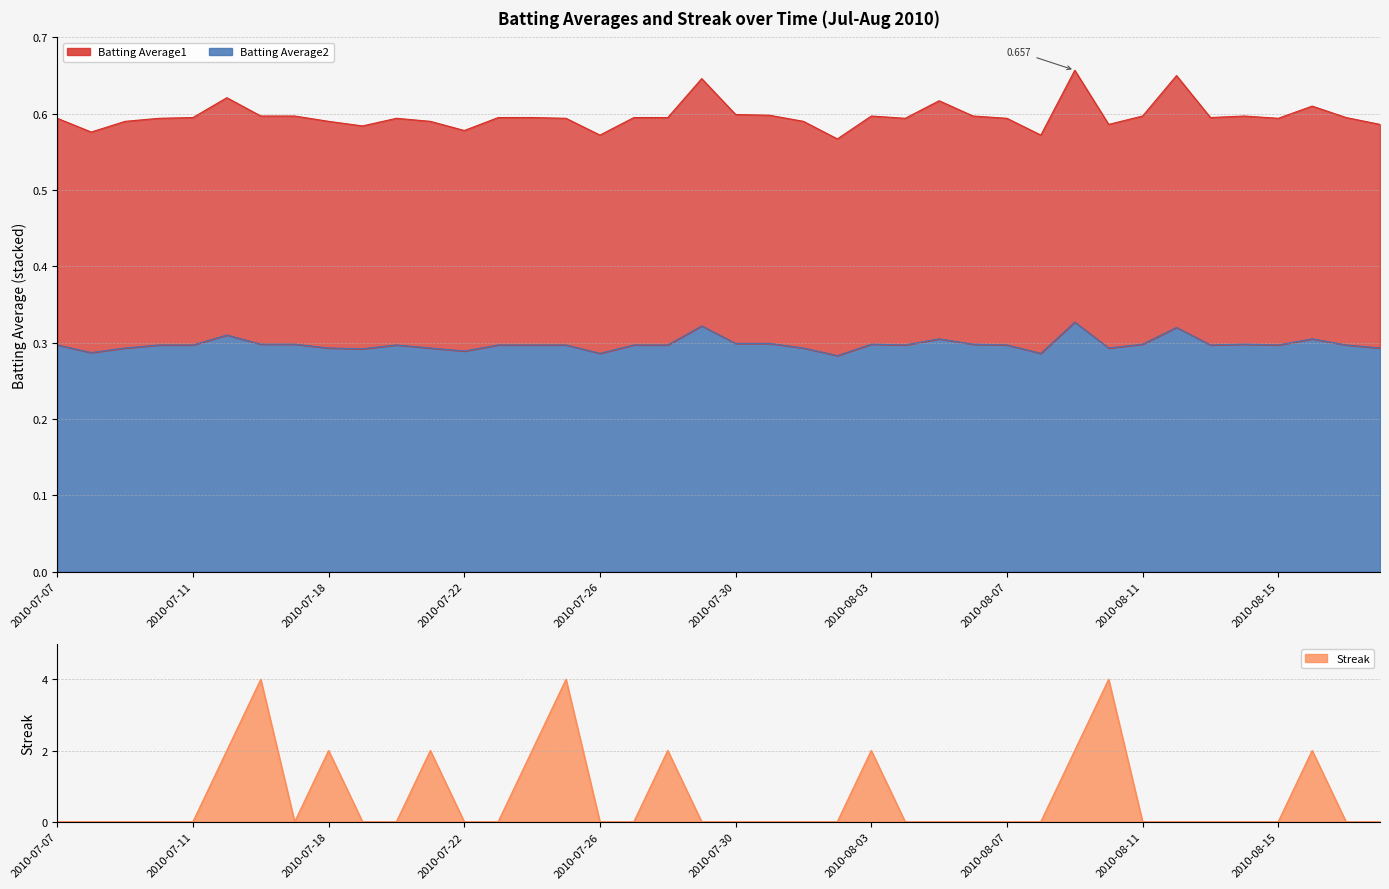

True or false: Batting Average1 and Batting Average2 intersect in this chart.

False